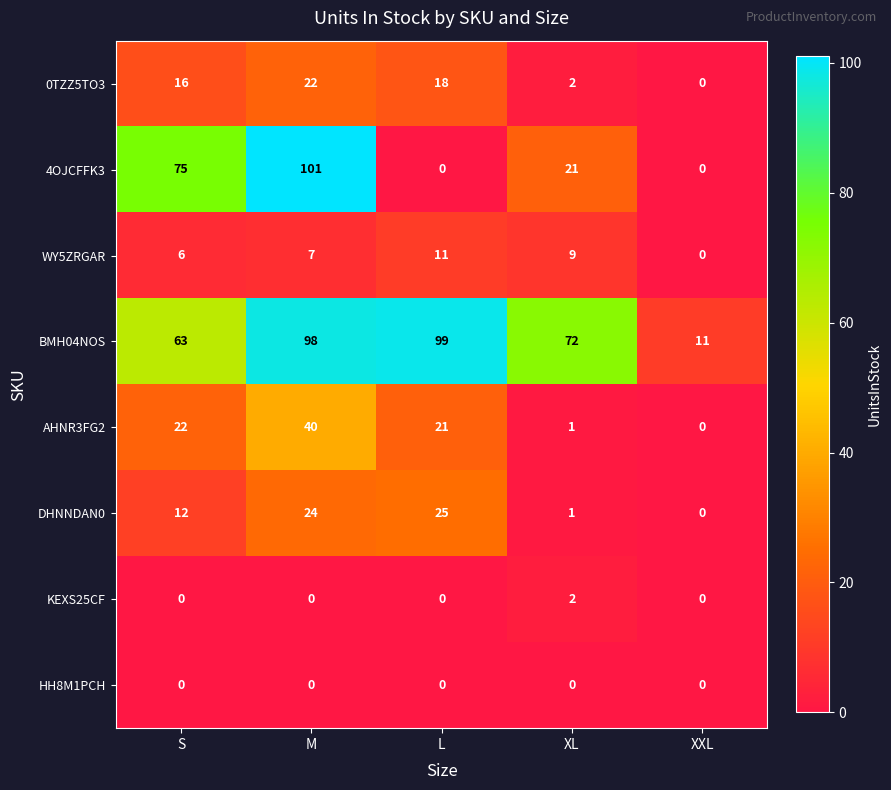

Count the number of categories in the chart.

5